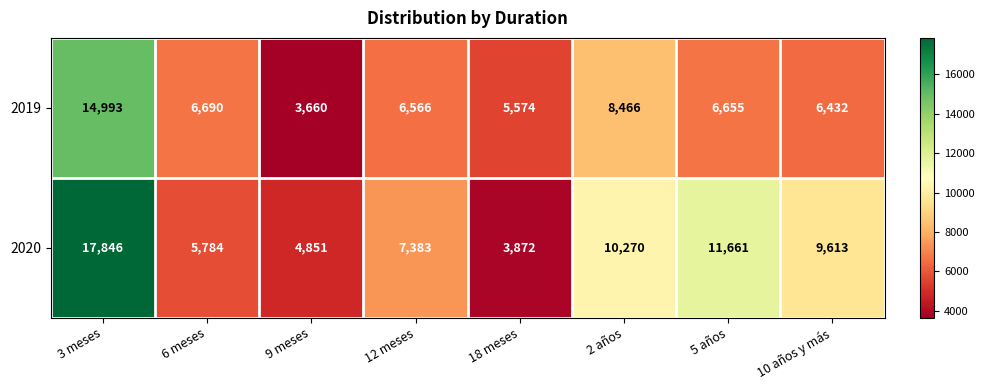

Is the value of 2020 at 9 meses greater than the value of 2019 at 18 meses?

No